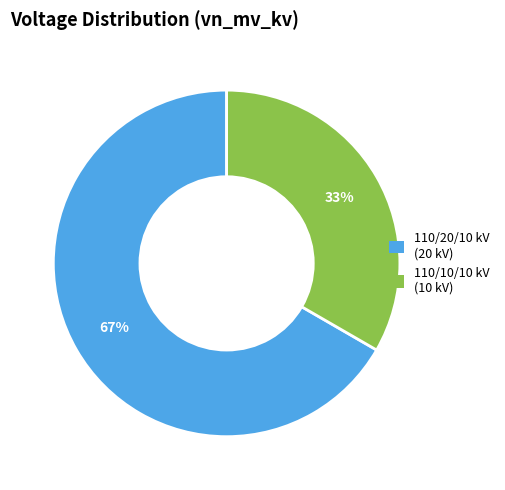

What percentage is the 110/20/10 kV (20 kV) slice, to the nearest percent?

67%